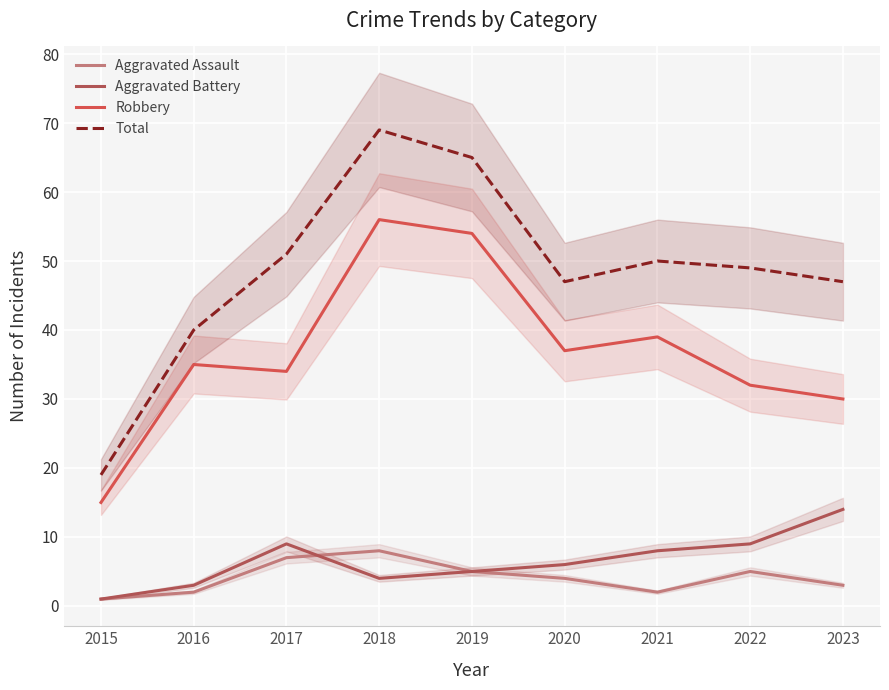

Which series has the widest spread of values?

Total